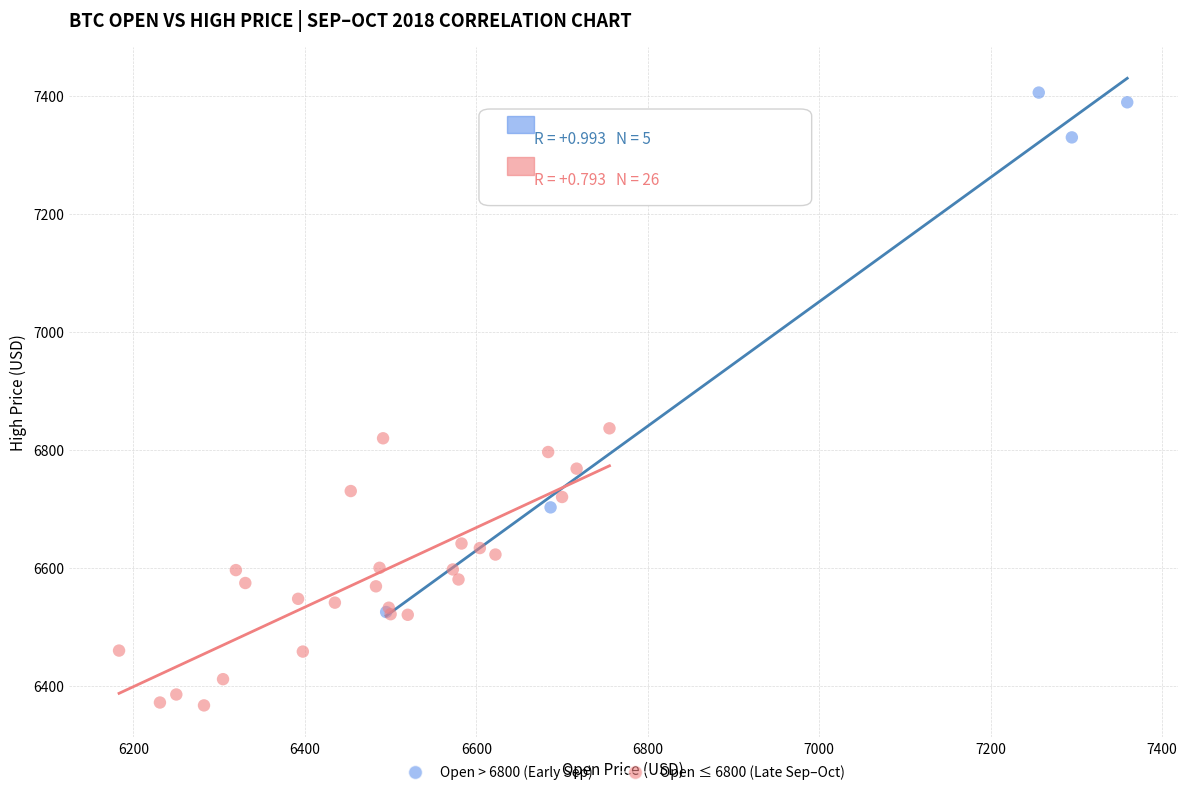

Which series contains the lowest Y value?

Open ≤ 6800 (Late Sep–Oct)